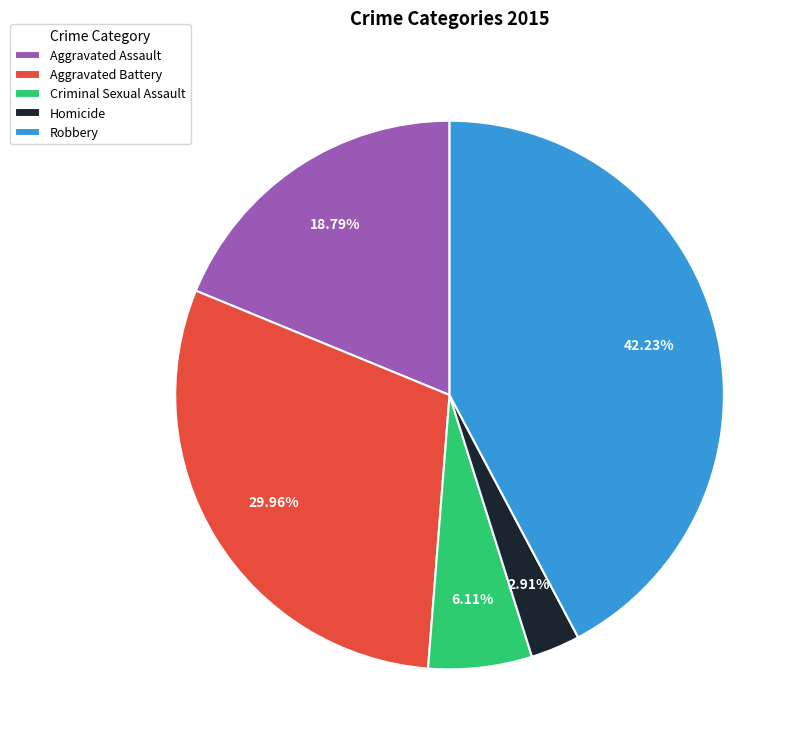

Count the number of slices in the pie.

5